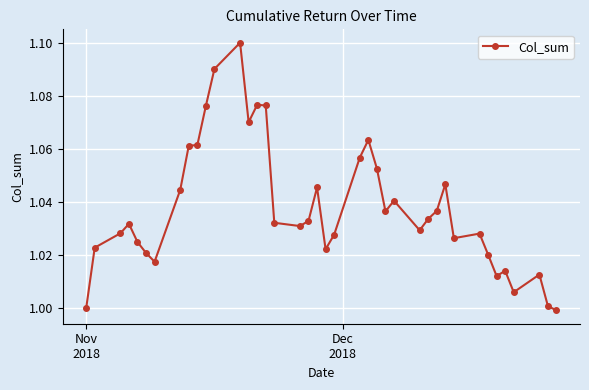

What is the sum of all values?

41.5